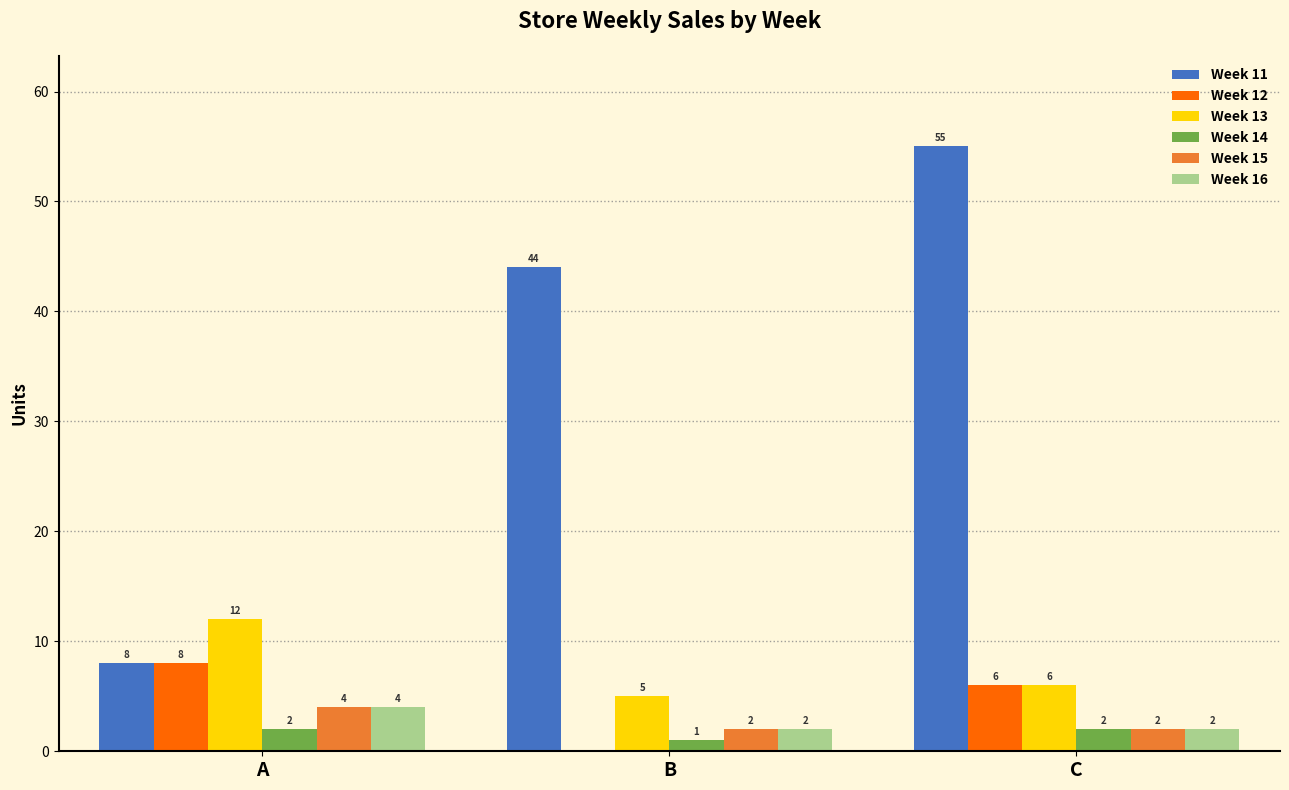

What is the highest value of the Week 15 series?

4